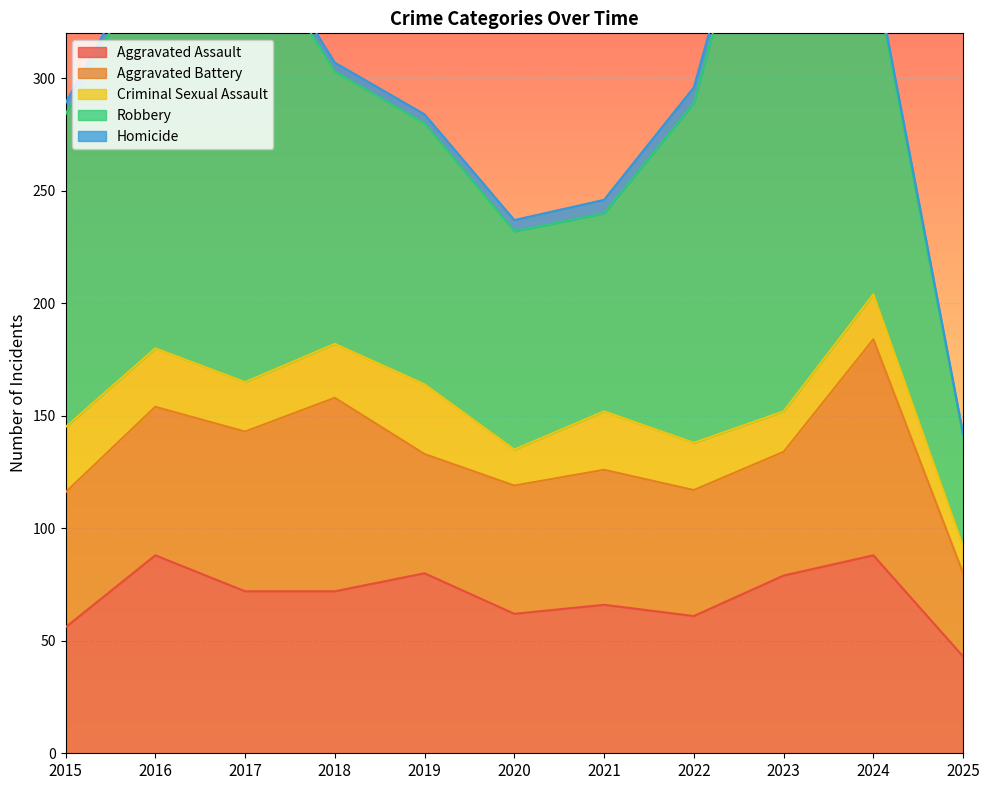

True or false: Criminal Sexual Assault and Aggravated Assault intersect in this chart.

False